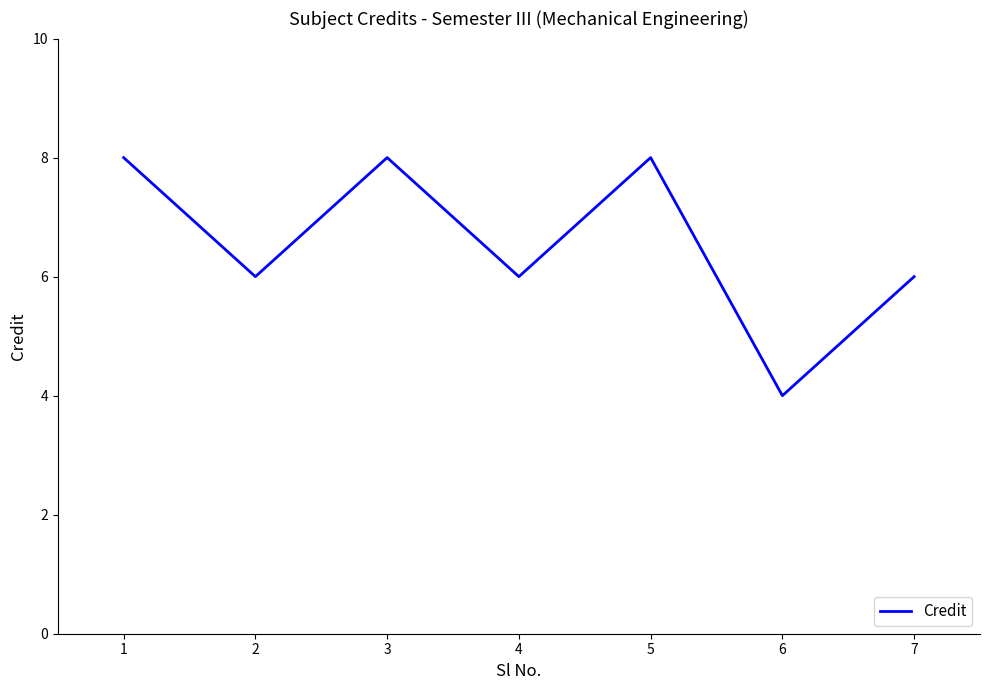

Reading left to right, extract all data points from this chart.

8	6	8	6	8	4	6